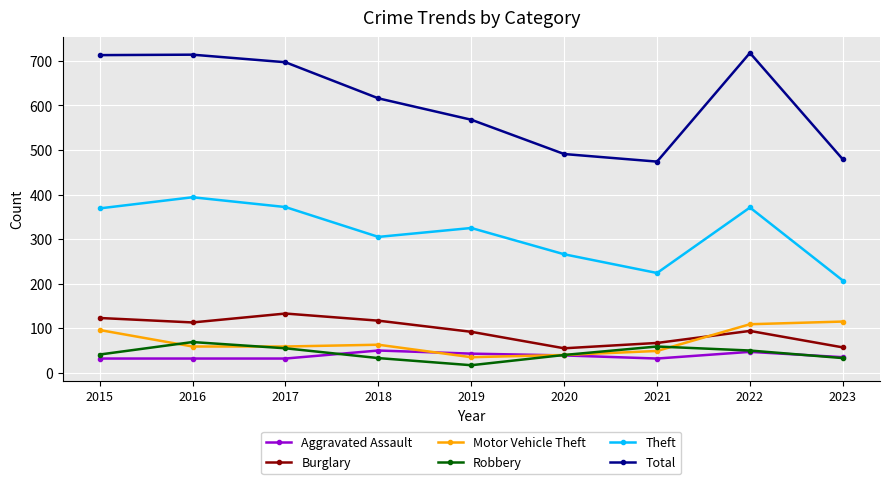

What is the lowest value of the Robbery series?

17